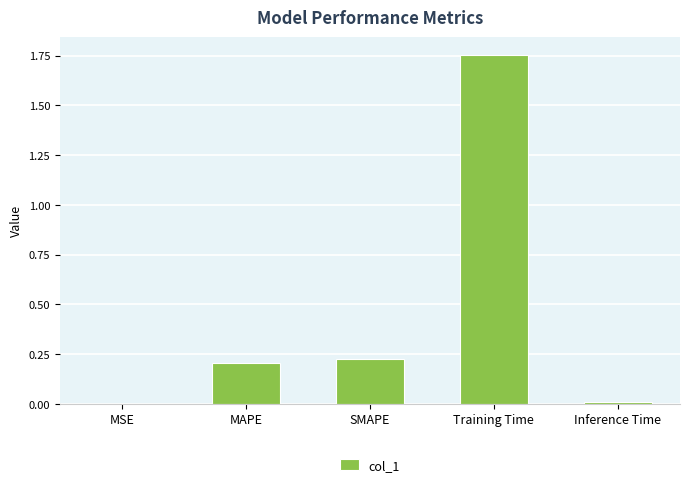

Which label corresponds to the largest value in the chart?

Training Time